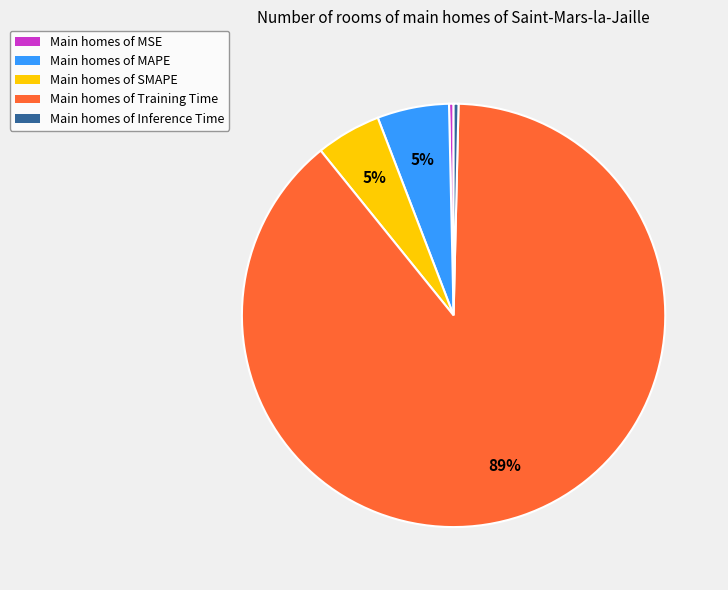

What percentage is the Main homes of MAPE slice, to the nearest percent?

5%